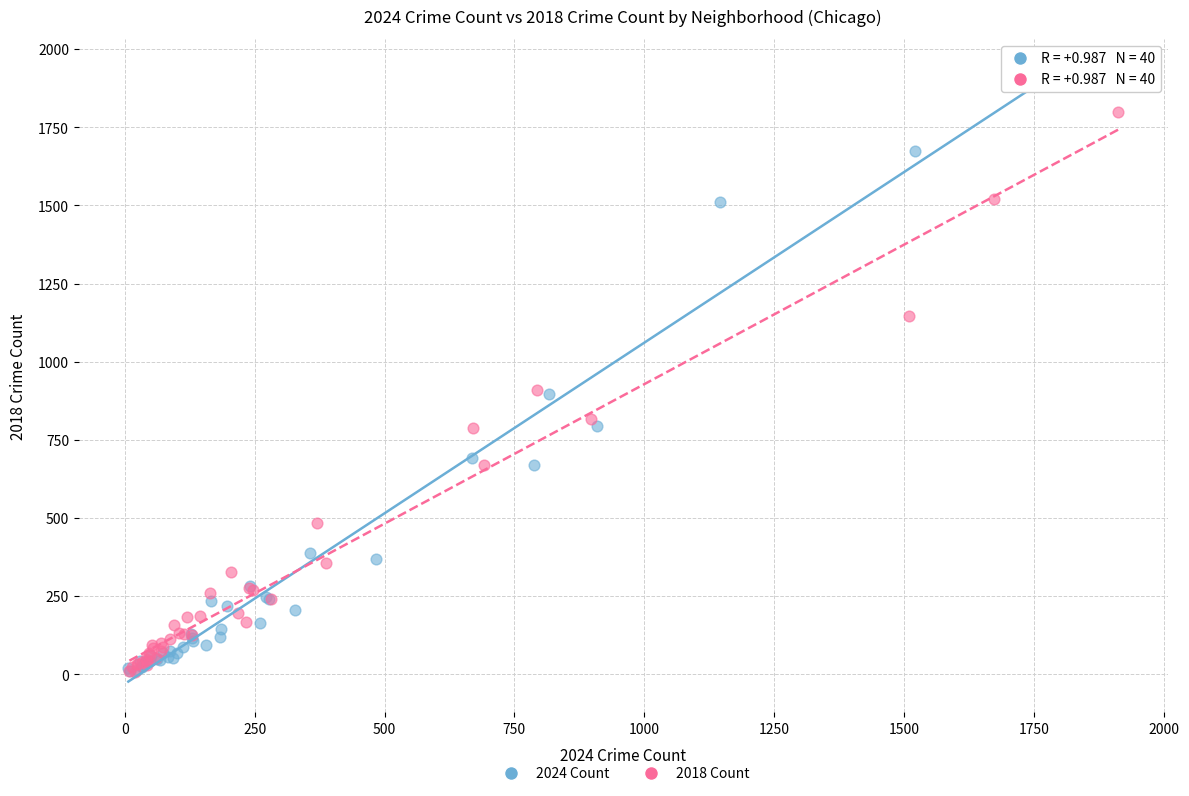

Which series contains the highest Y value?

2024 Count